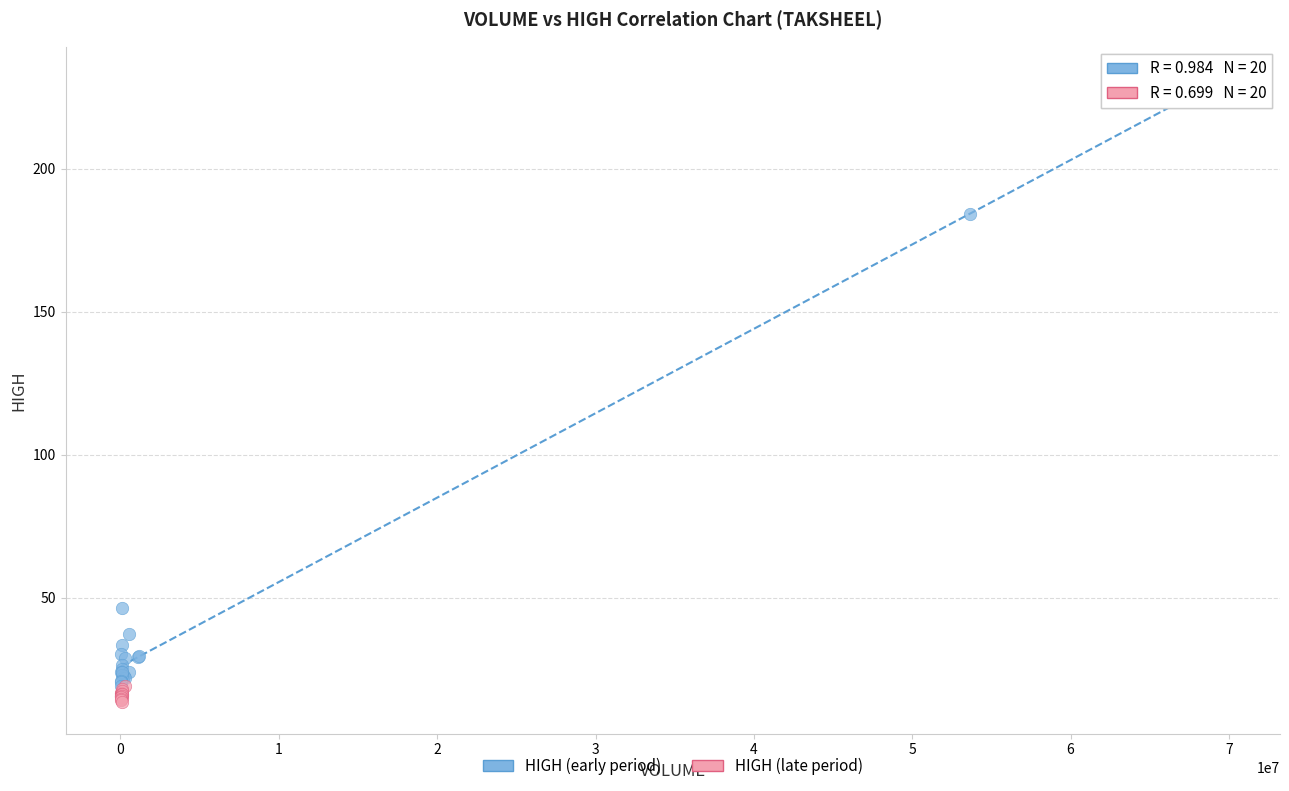

Which series contains the highest Y value?

HIGH (early period)